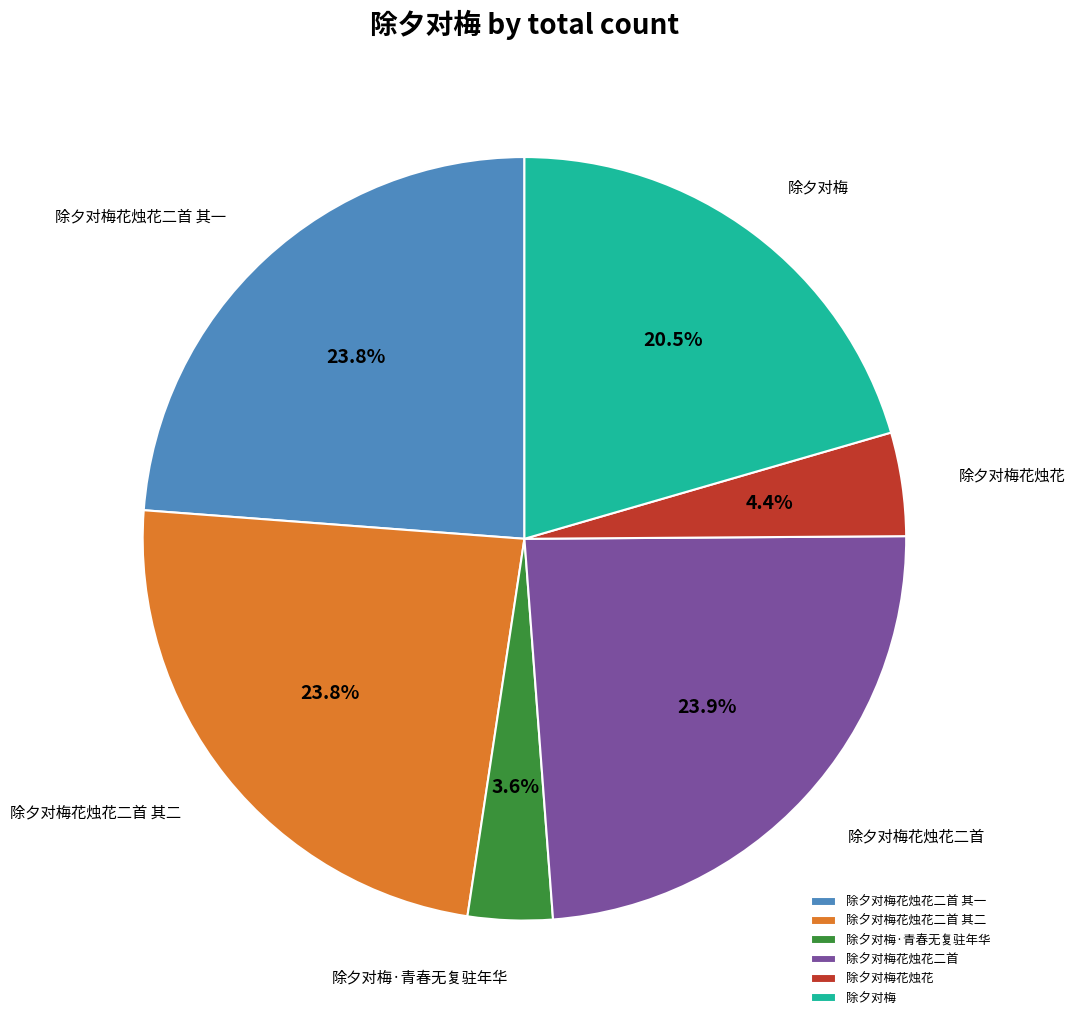

What is the smallest slice in the pie chart?

除夕对梅·青春无复驻年华